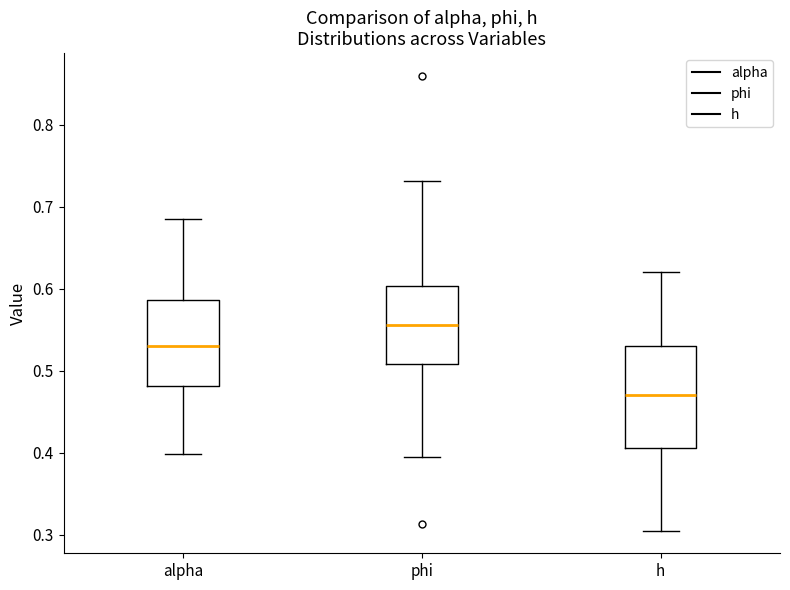

Which box's median line is the lowest?

h